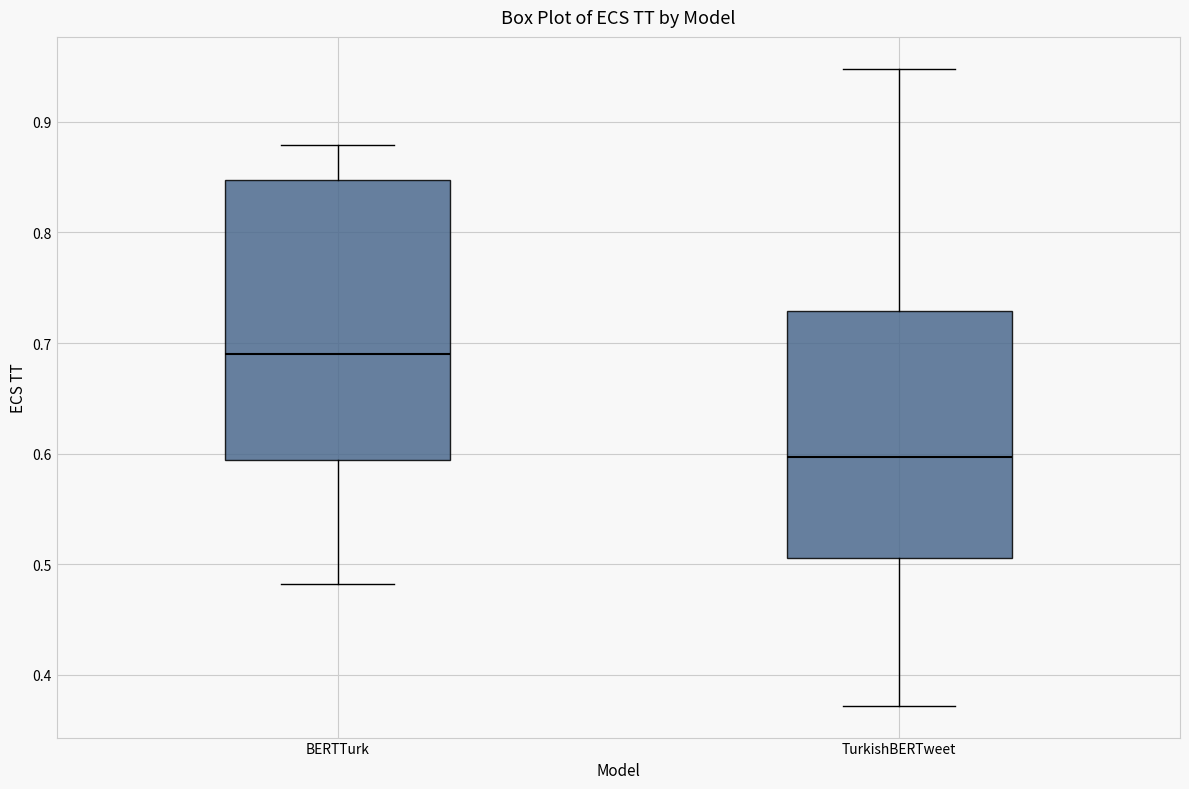

Reading left to right, read every box against the y-axis: the position of its median line, the range the box covers, and the ends of its whiskers. The values are not printed on the chart, so give them approximately, as read against the axis.

BERTTurk: median 0.69, box 0.59 to 0.85, whiskers 0.48 to 0.88
TurkishBERTweet: median 0.60, box 0.51 to 0.73, whiskers 0.37 to 0.95